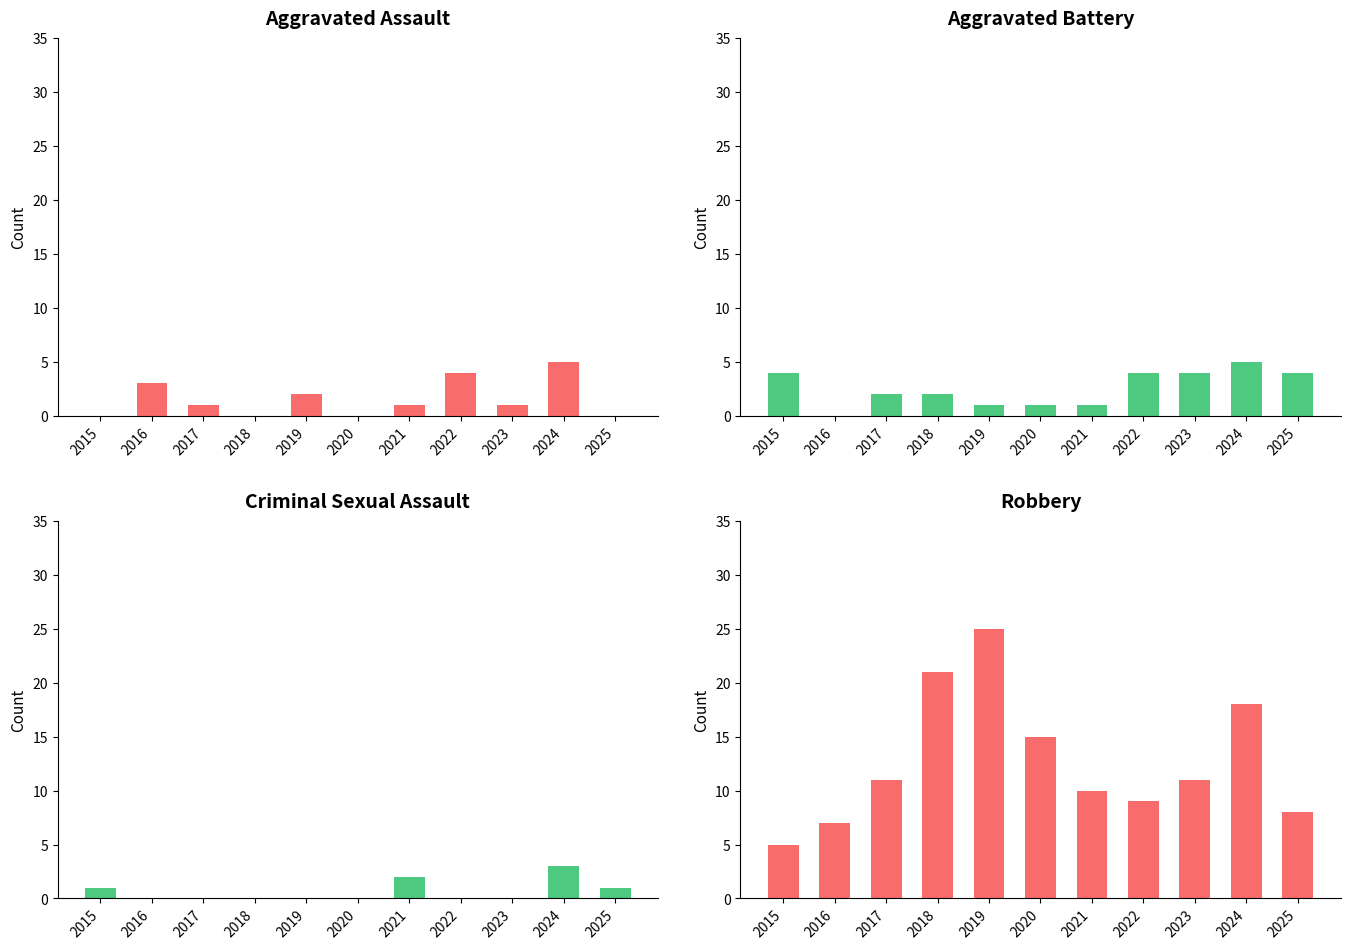

Count the number of data series in this chart.

4